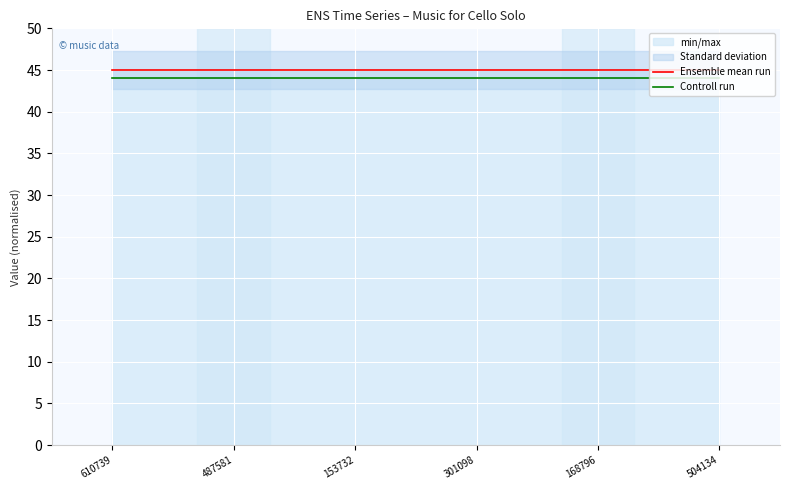

Rank the series at 301098 from lowest to highest value.

Controll run, Ensemble mean run